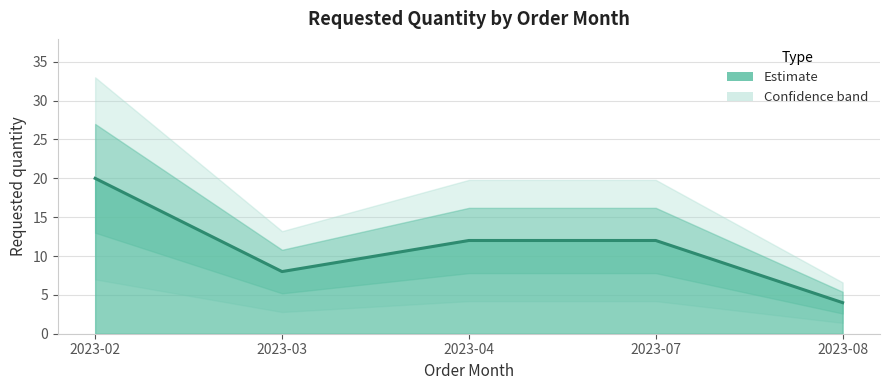

Which has a higher value, 2023-07 or 2023-02?

2023-02